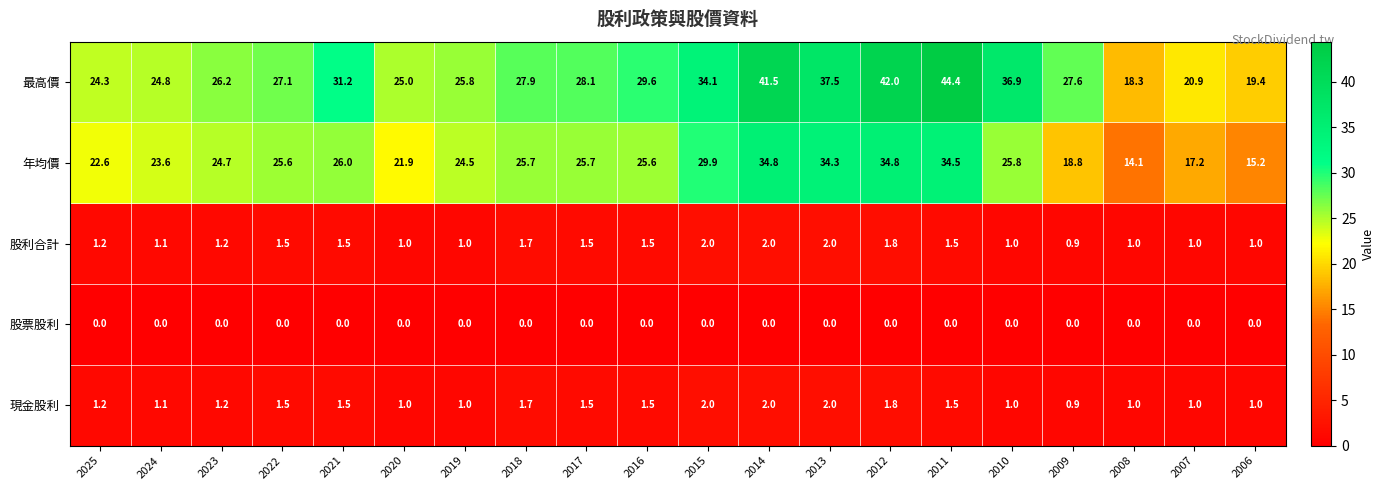

At which label does 最高價 reach its minimum?

2008